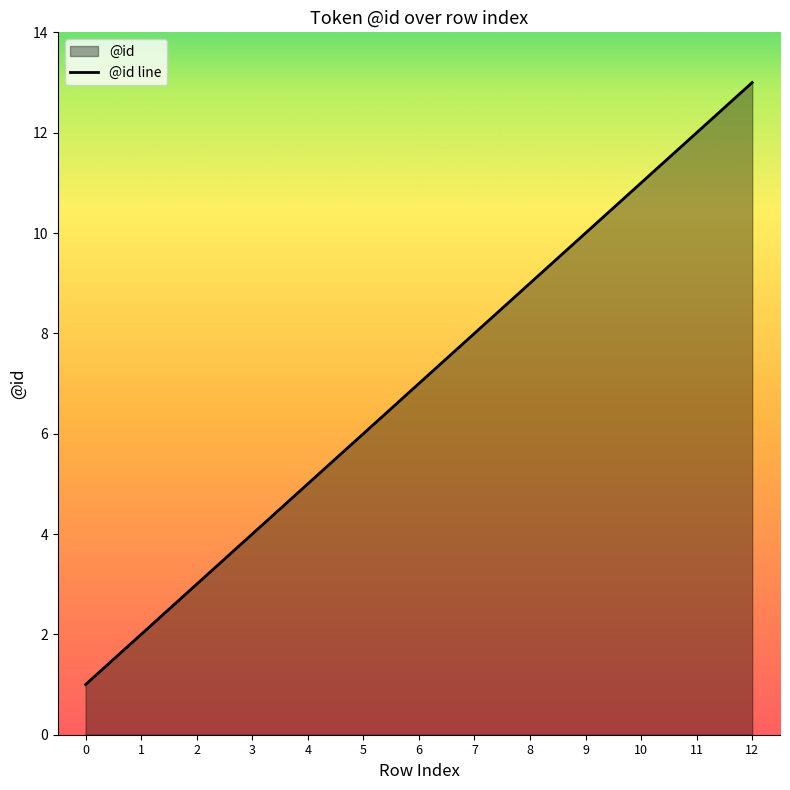

Does the chart display data point markers on the line(s)?

No